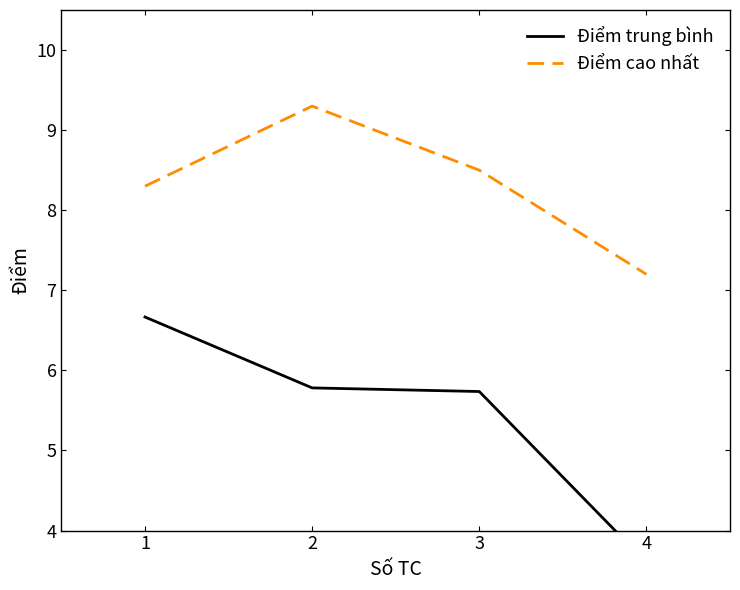

What is the difference between the second highest and minimum values in the Điểm cao nhất series?

1.3